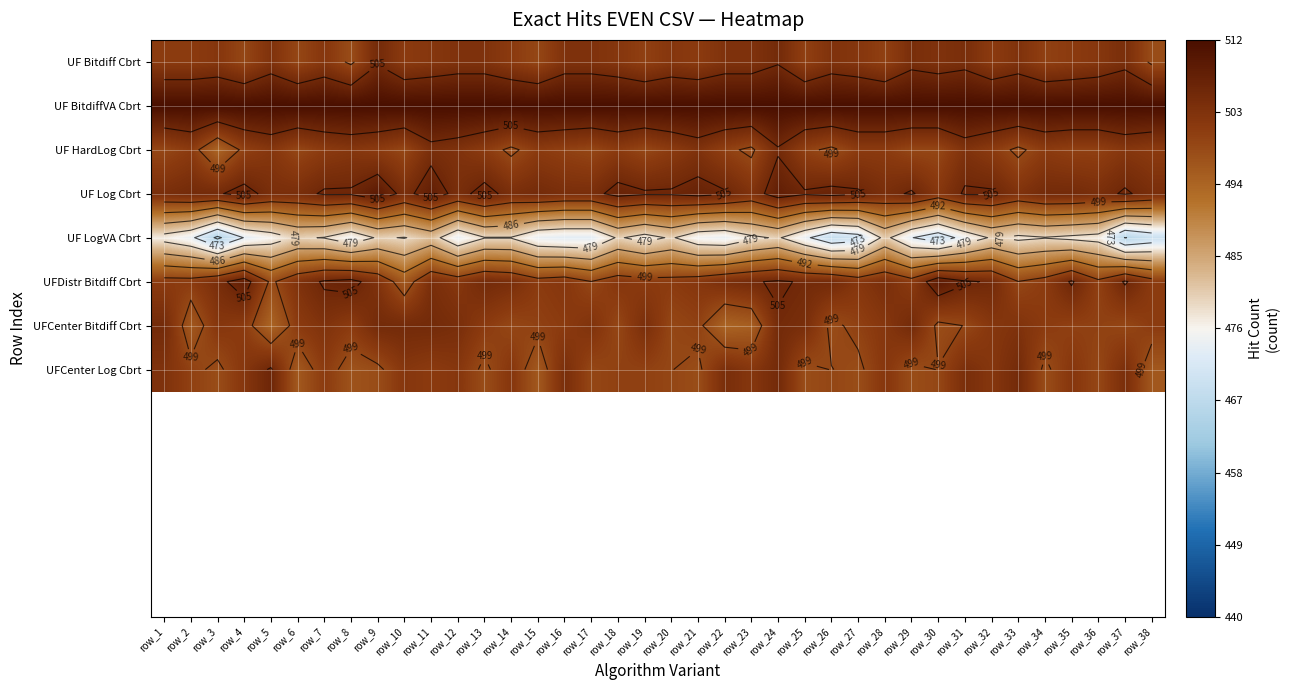

What is the spread (max minus min) of values at row_33?

34